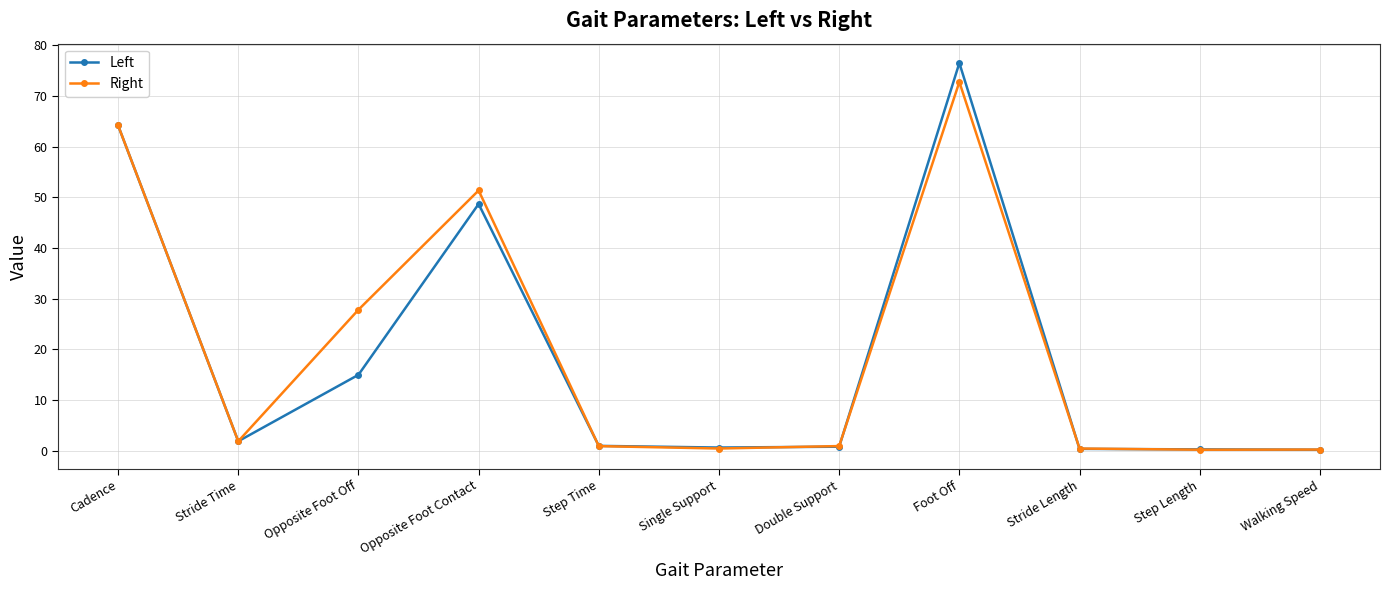

What is the total value across all series at Foot Off?

149.2